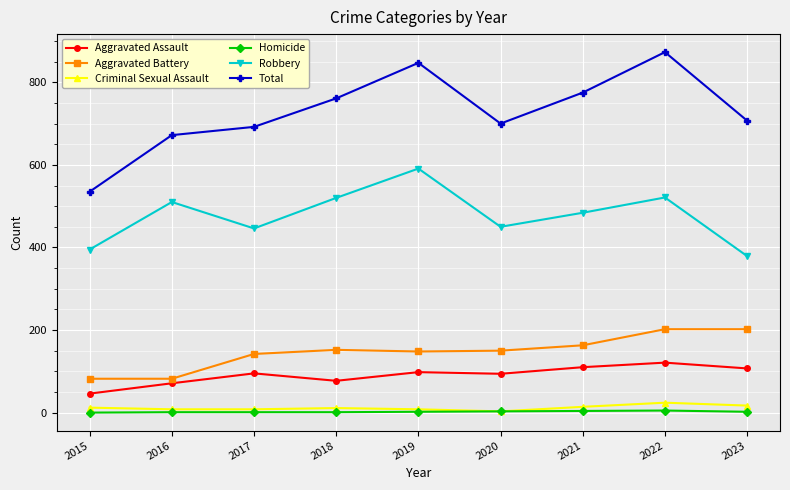

What is the difference between the Aggravated Battery values at 2017 and 2015?

60